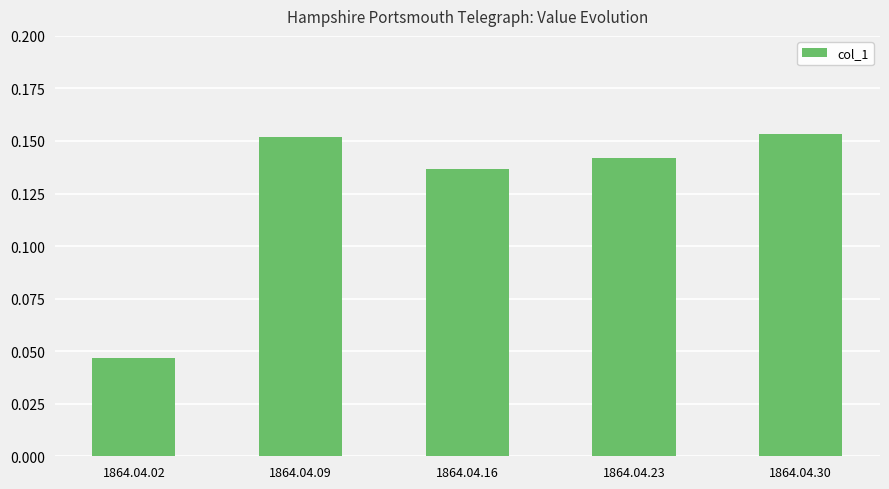

Which category has the lowest value across all series?

1864.04.02